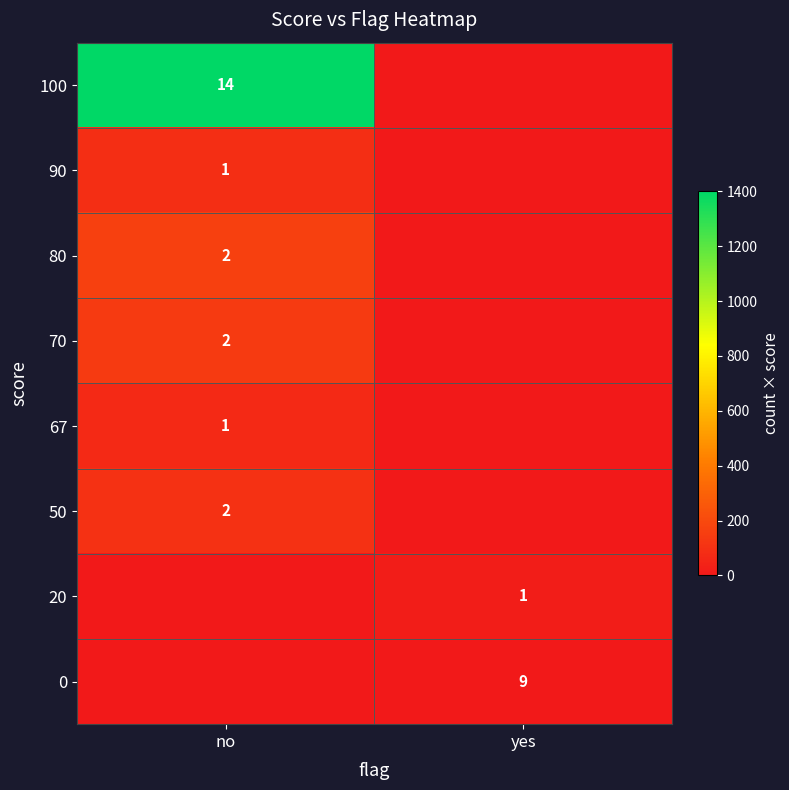

The 70 series shows 140 at no. True or false?

True